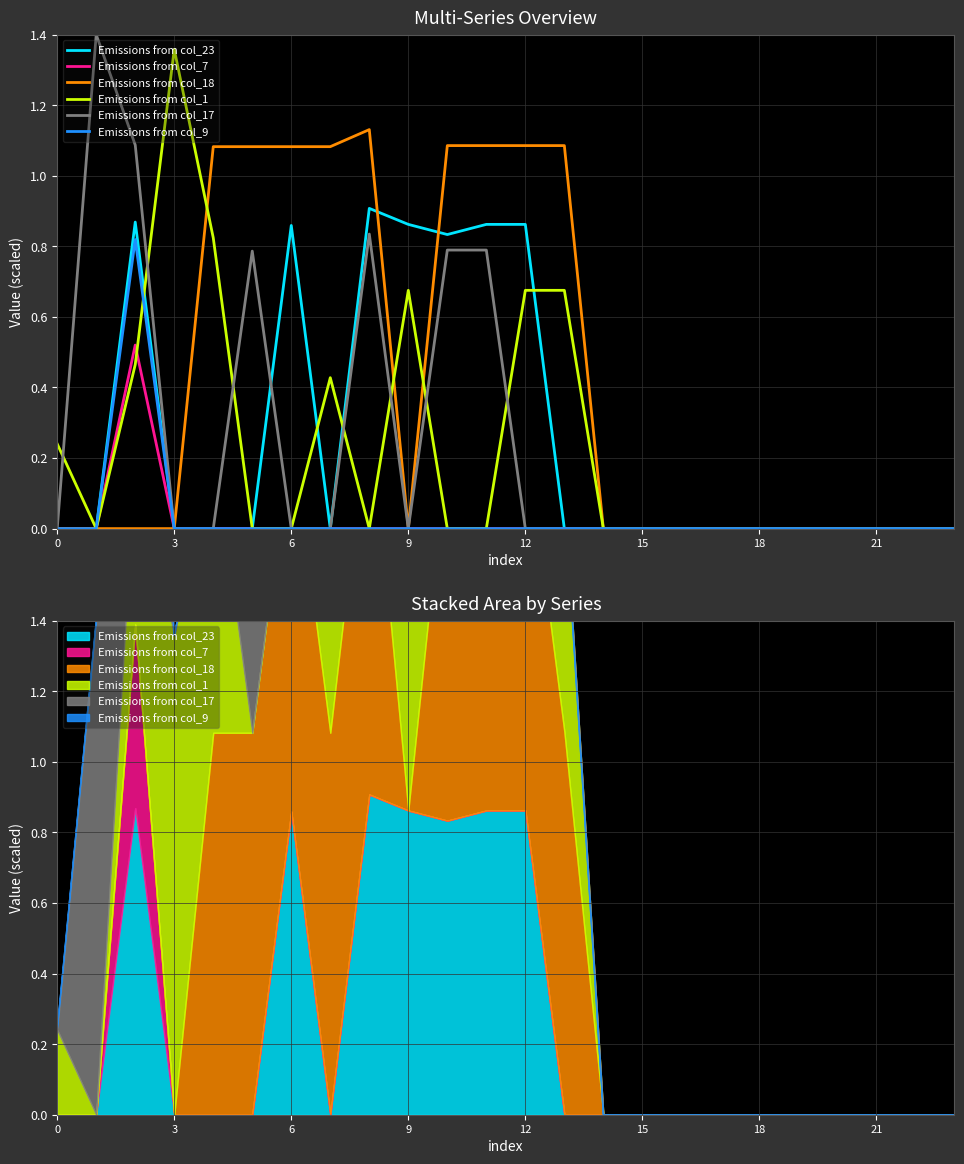

True or false: Emissions from col_17 and Emissions from col_9 cross at least once.

False